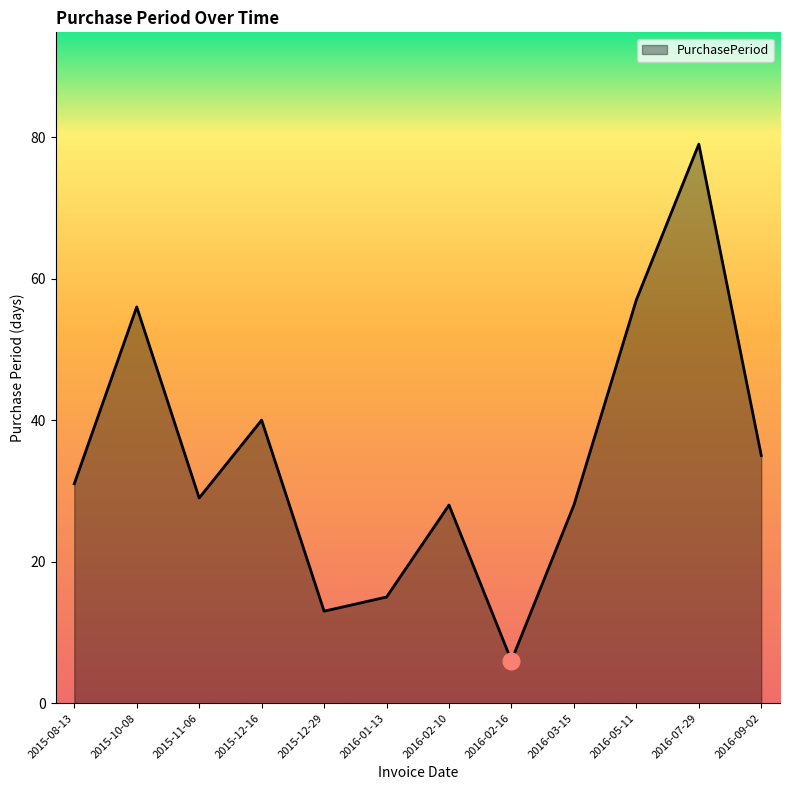

How many lines are shown in the chart?

1